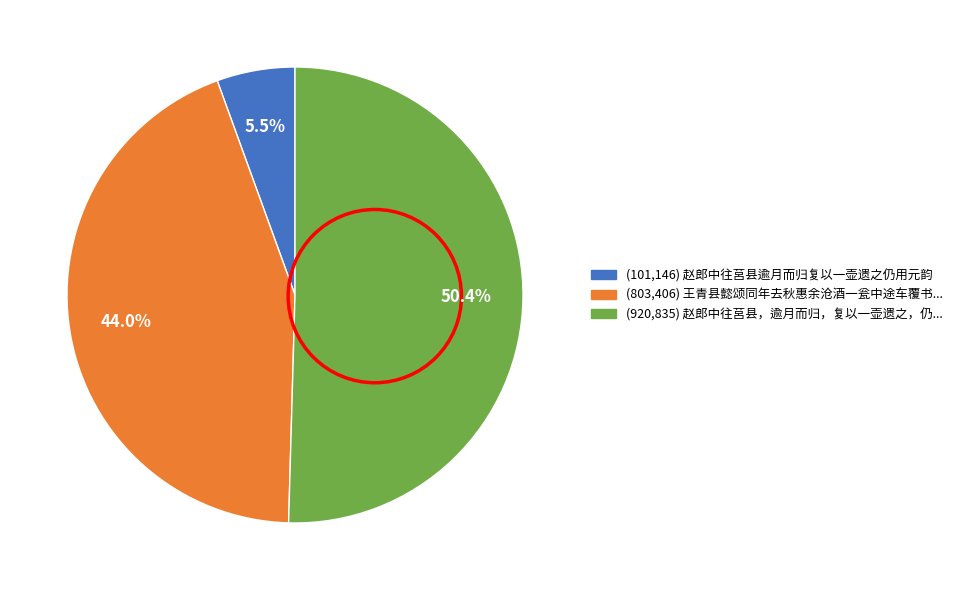

Is there a majority slice in this chart?

Yes